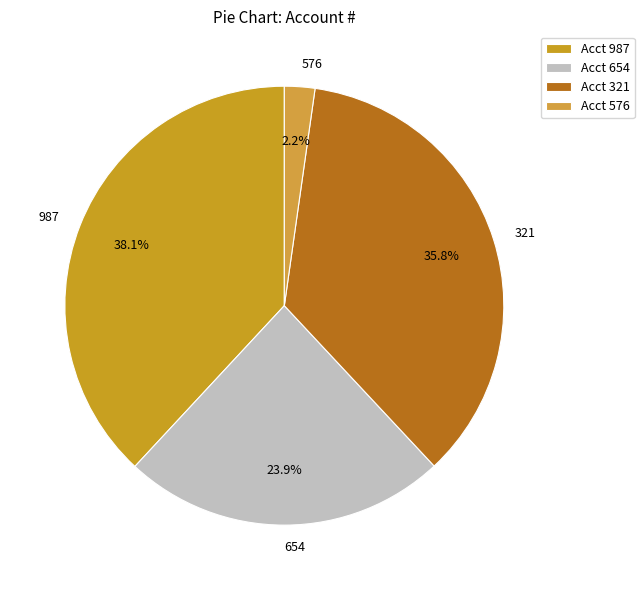

Which category has the smallest portion of the pie?

576